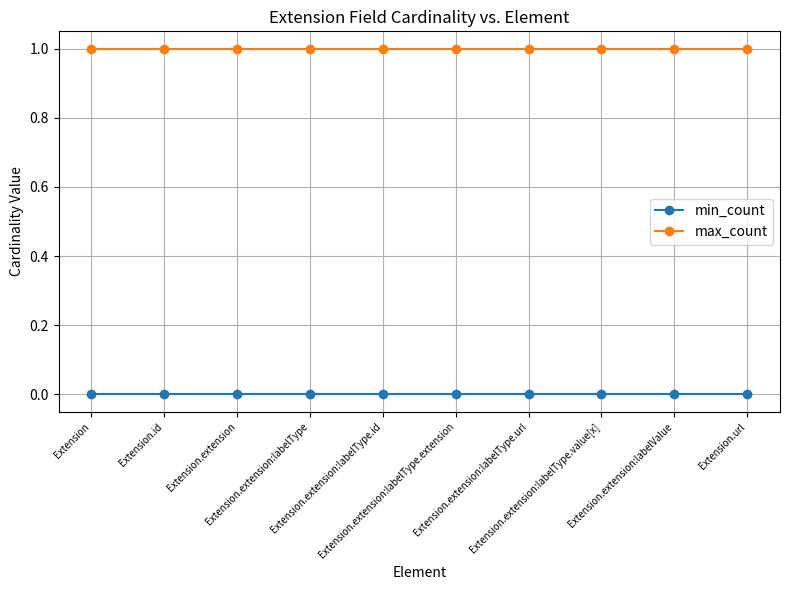

At how many categories does at least one series exceed 0?

10